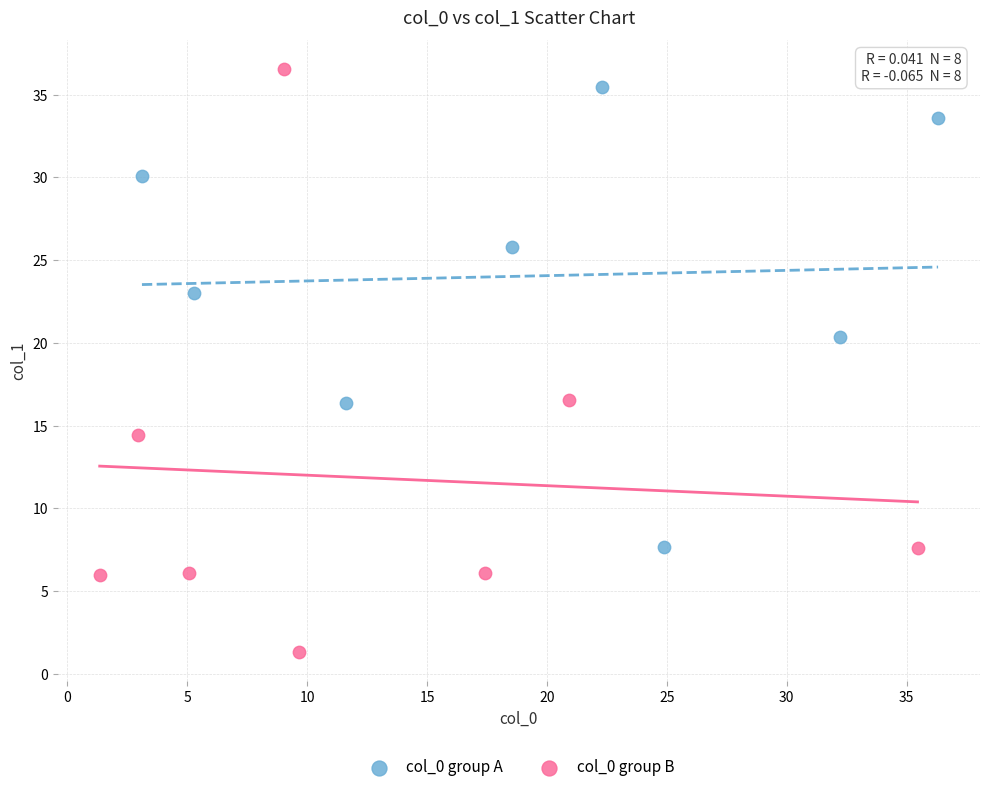

What are all the series names shown in the legend?

col_0 group A, col_0 group B